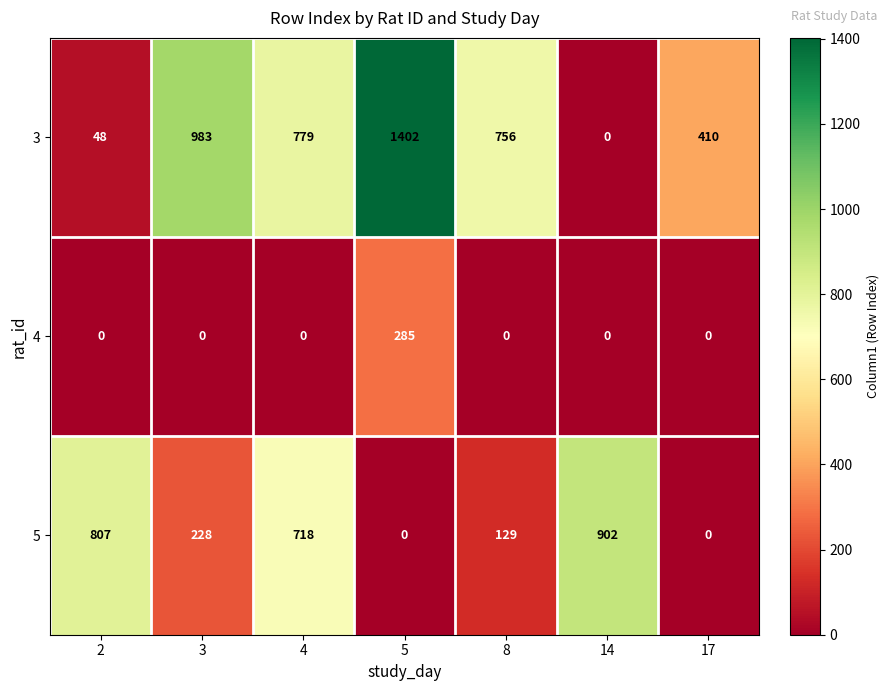

What is the sum of all 4 values?

285